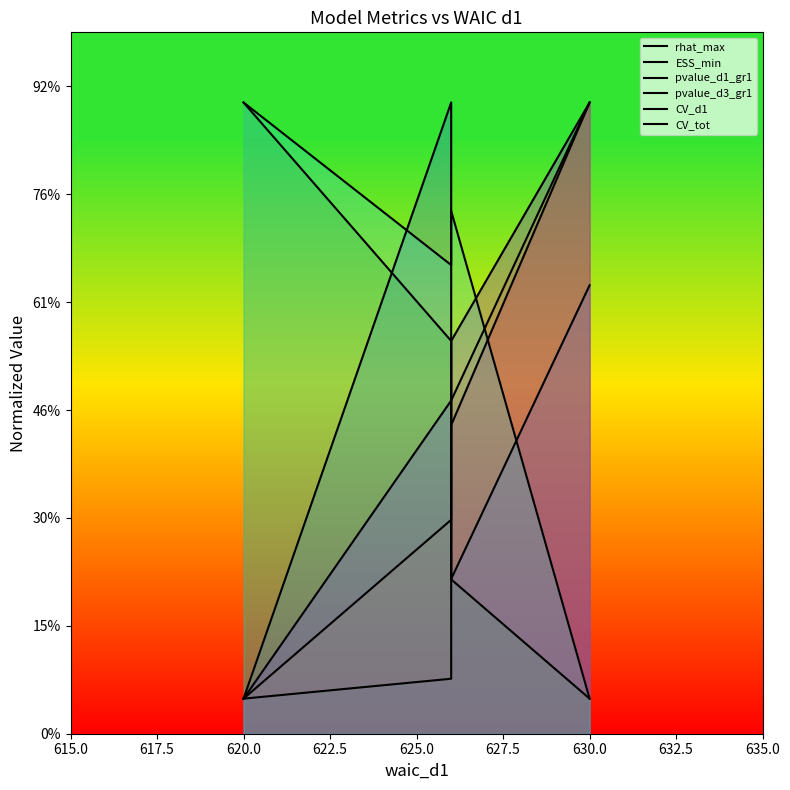

How many data points in rhat_max are above 571?

2